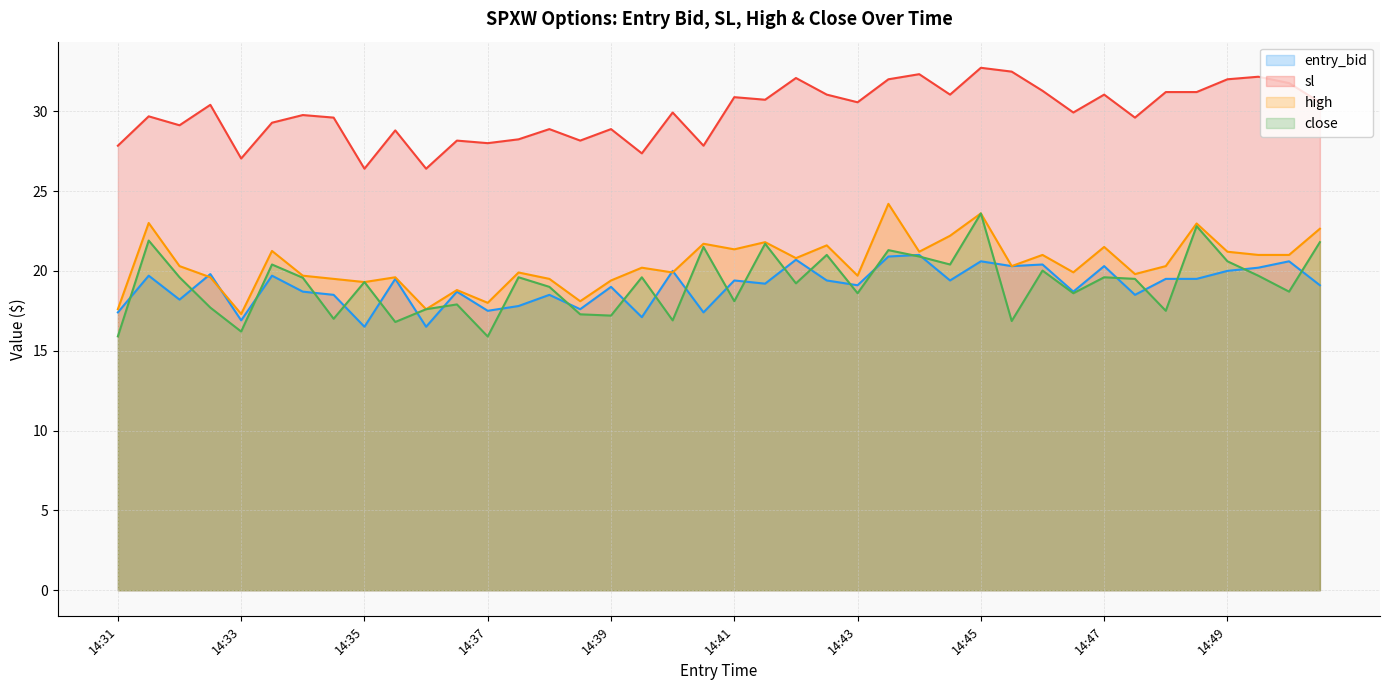

At how many categories does at least one series exceed 19?

40